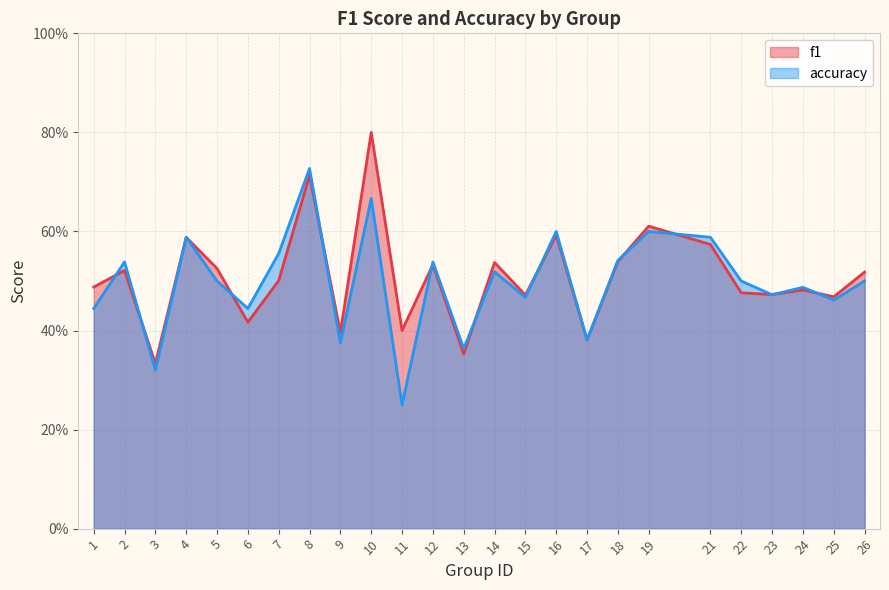

Reading left to right, what are all the values shown in this chart?

f1: 0.5	0.5	0.3	0.6	0.5	0.4	0.5	0.7	0.4	0.8	0.4	0.5	0.4	0.5	0.5	0.6	0.4	0.5	0.6	0.6	0.5	0.5	0.5	0.5	0.5
accuracy: 0.4	0.5	0.3	0.6	0.5	0.4	0.6	0.7	0.4	0.7	0.2	0.5	0.4	0.5	0.5	0.6	0.4	0.5	0.6	0.6	0.5	0.5	0.5	0.5	0.5